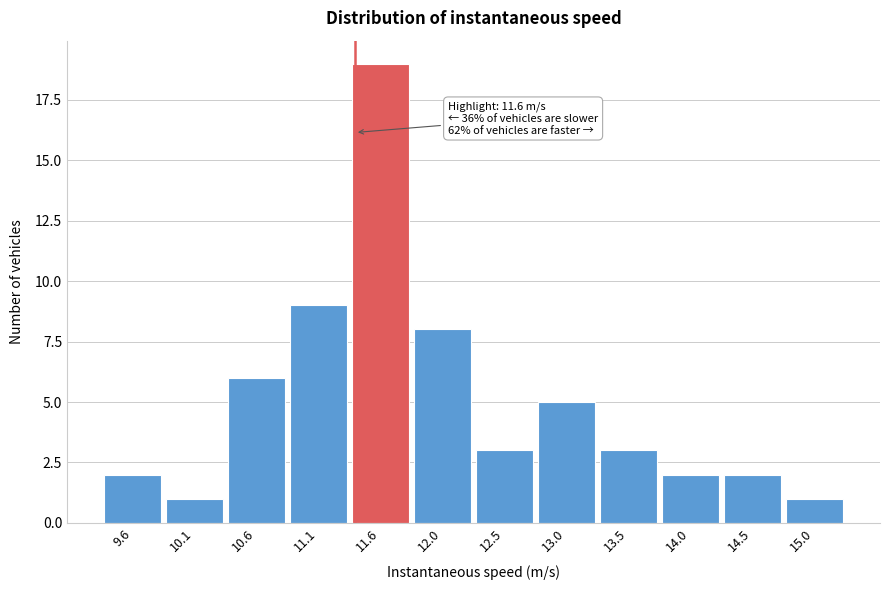

Reading left to right, extract all data points from this chart.

2	1	6	9	19	8	3	5	3	2	2	1